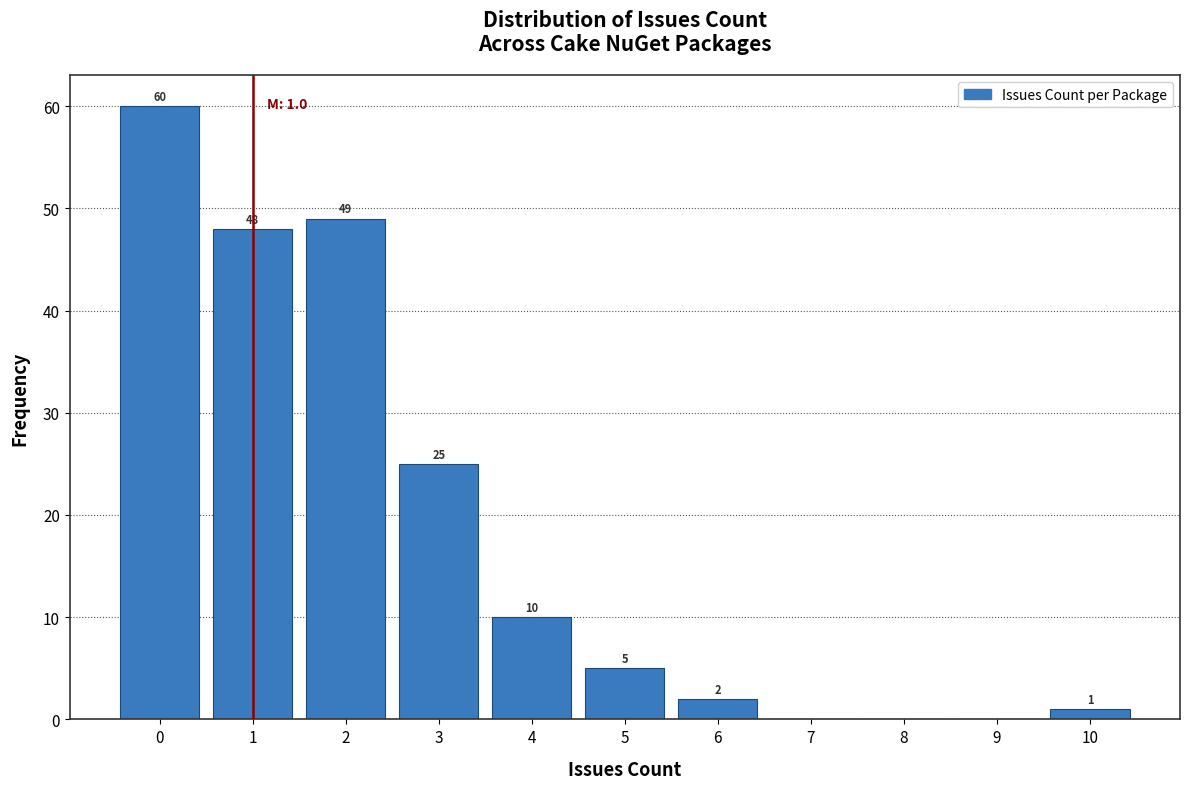

Over which range of the x-axis is the bar tallest?

-0.5 to 0.5